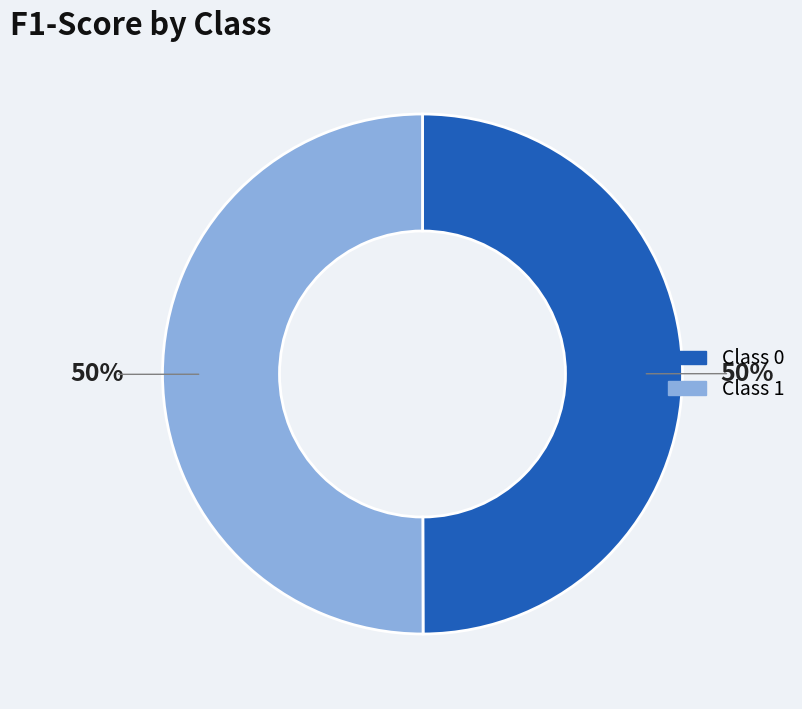

Count the number of slices in the pie.

2